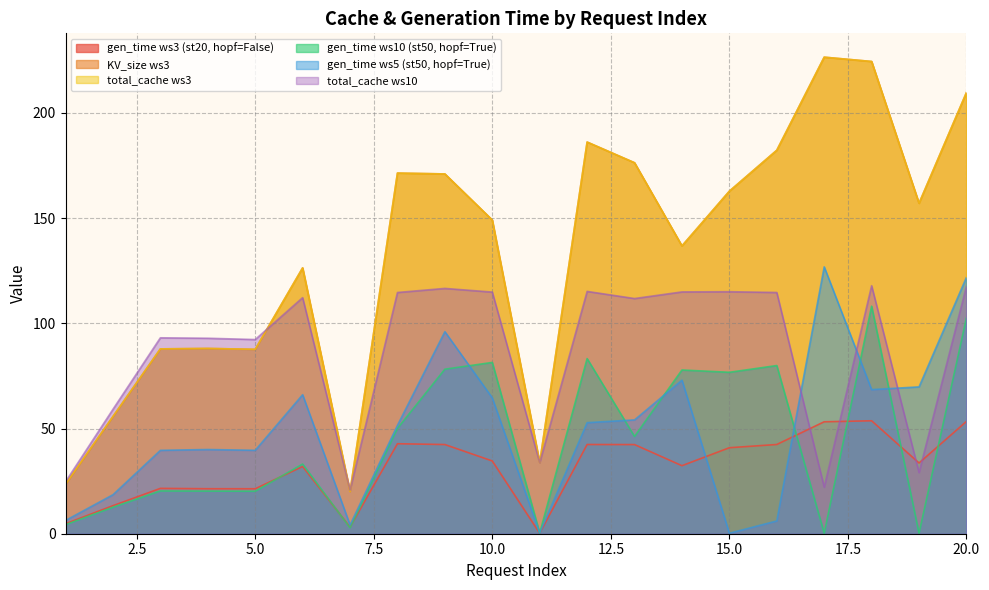

Where is gen_time_ws3 nearest to the value 26?

3